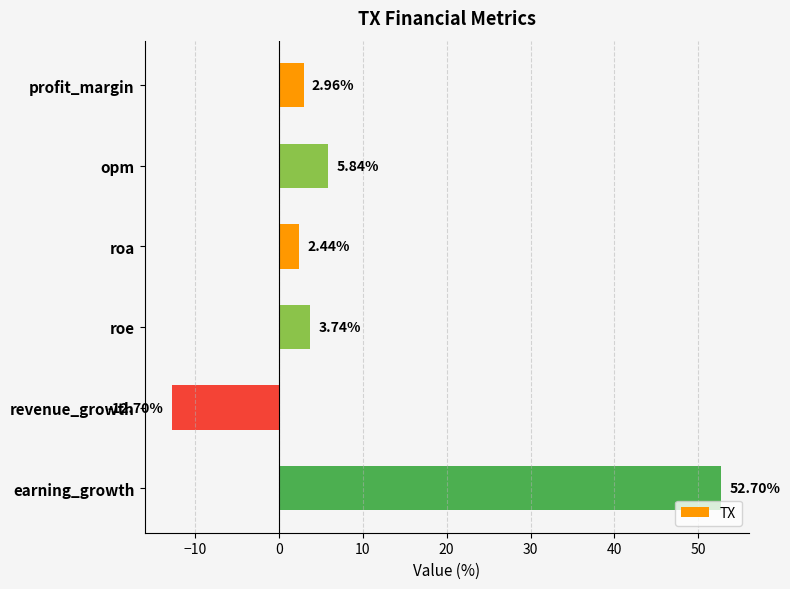

What is the label of the 1st bar from the top?

profit_margin